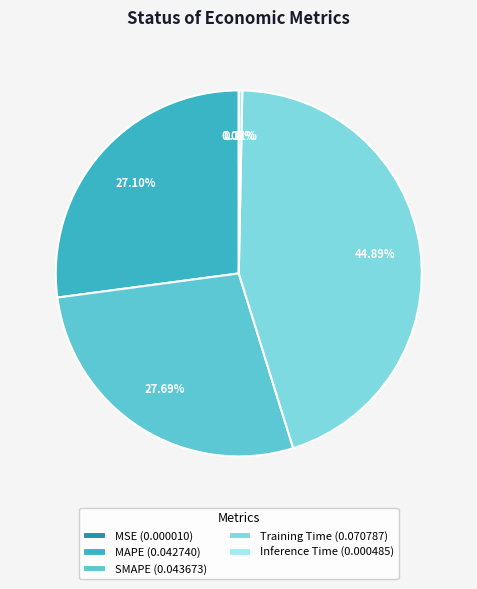

Is there a majority slice in this chart?

No